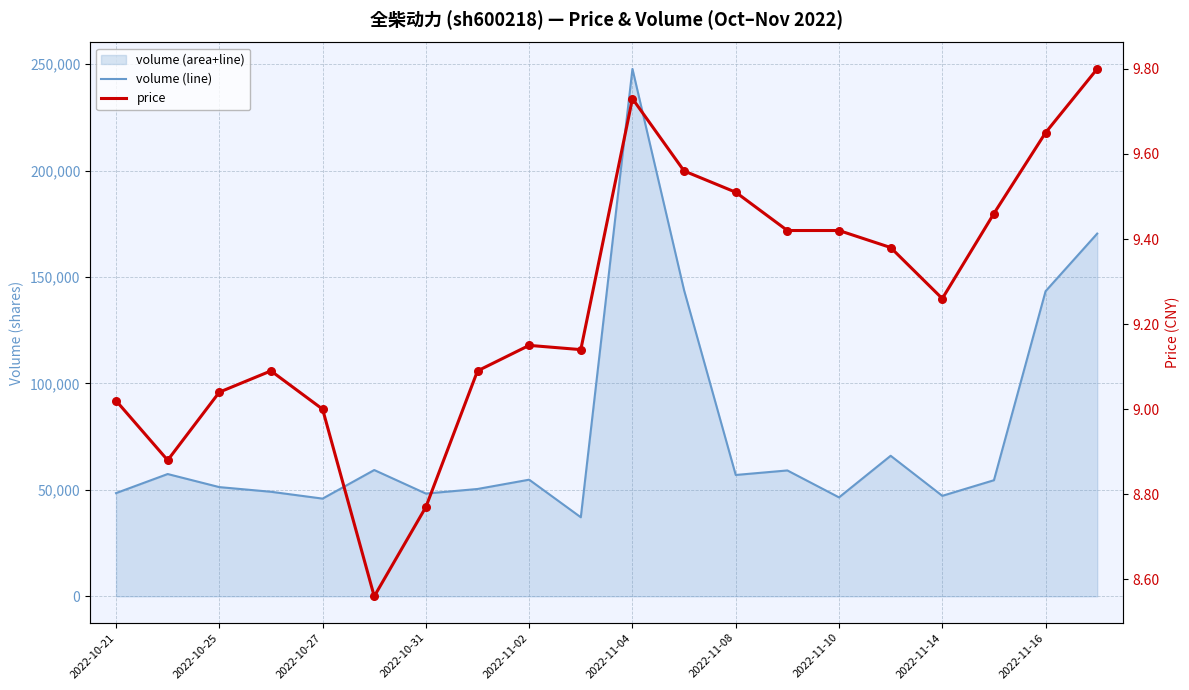

Which series contains the highest Y value?

volume (line)